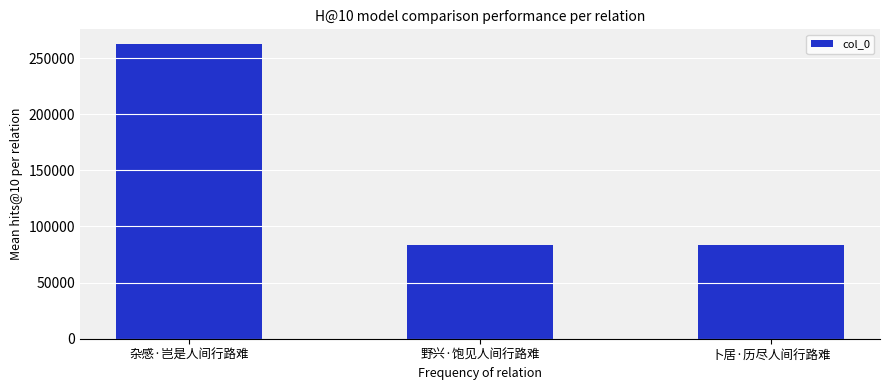

What is the maximum value shown in the chart?

262544